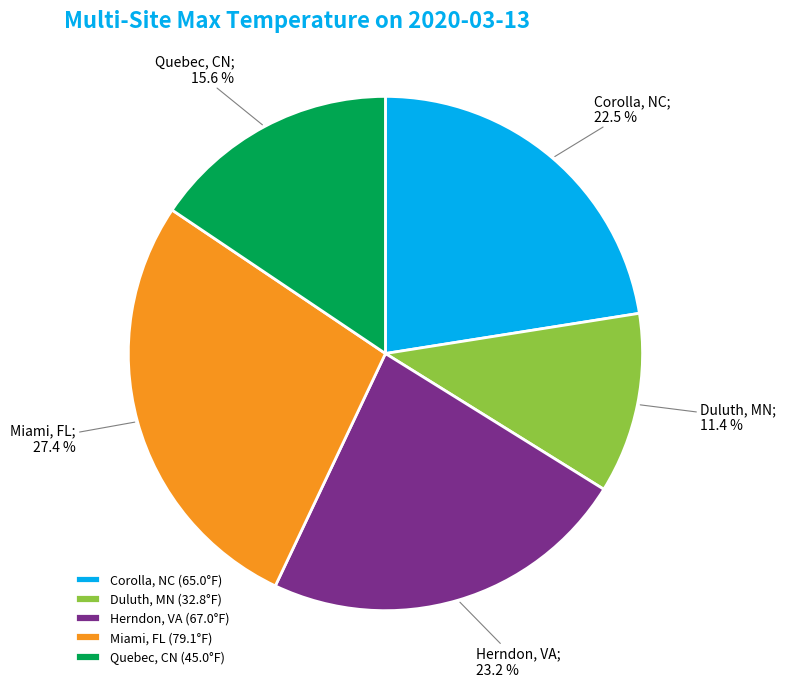

Count the number of slices in the pie.

5